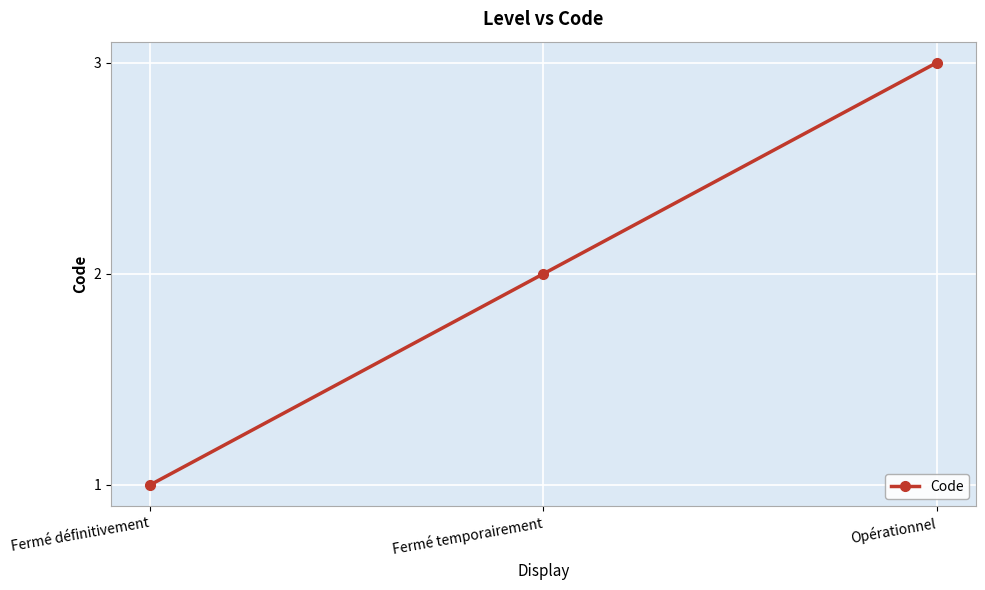

True or false: the data shows 3 at Opérationnel.

True